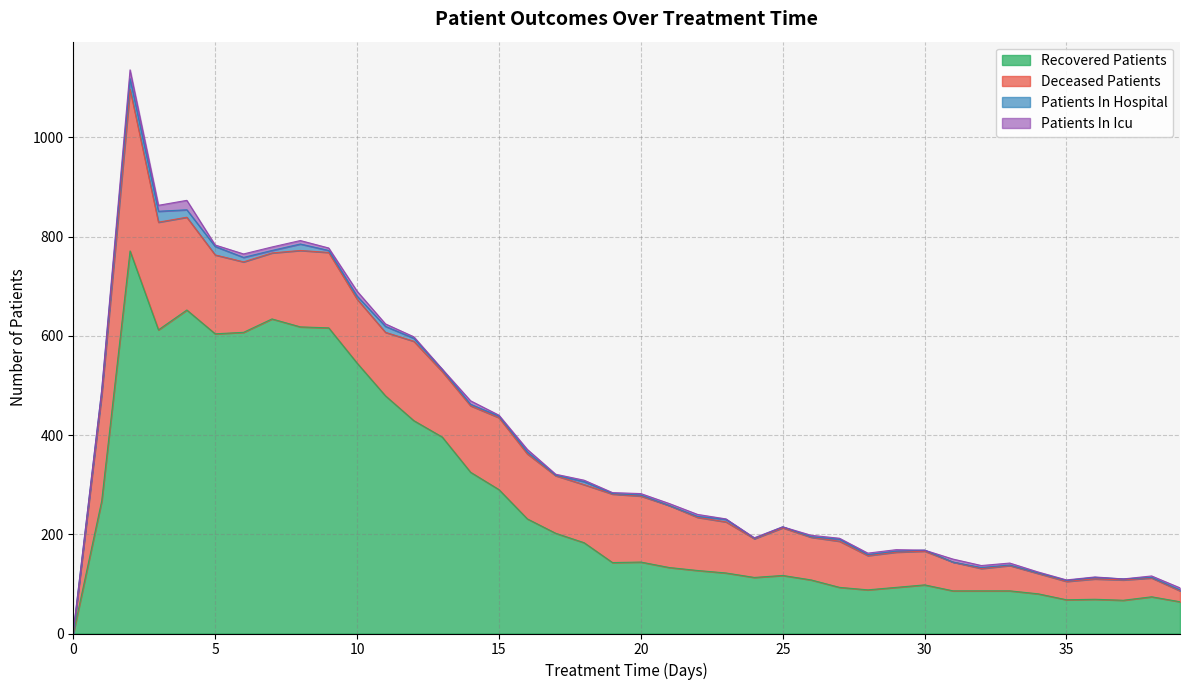

What is the total value across all series at 25?

215